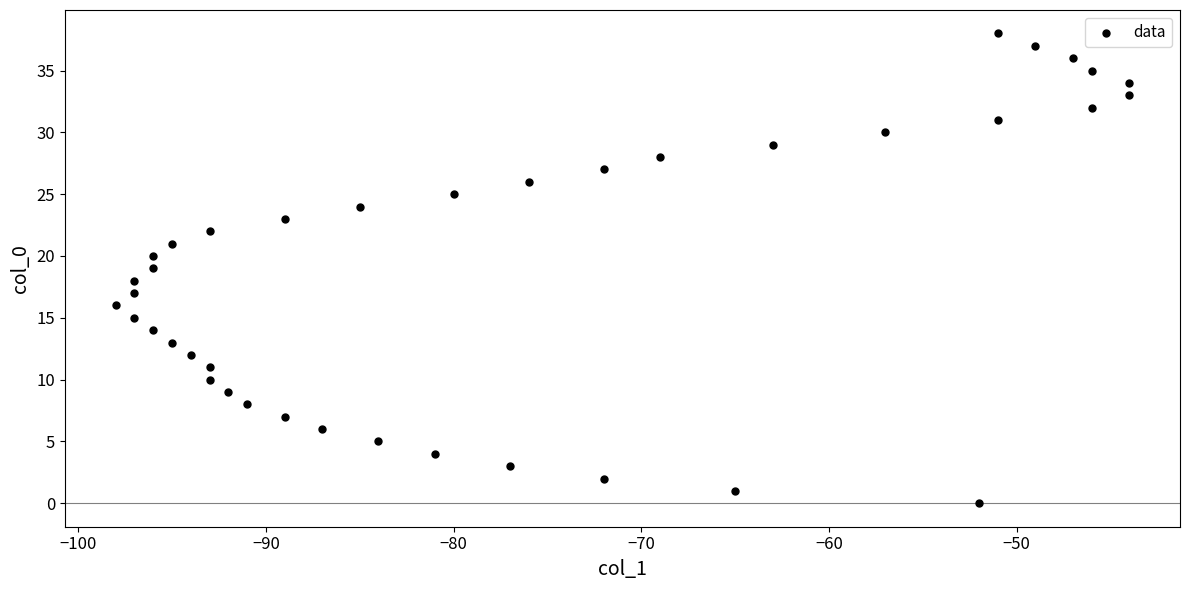

What is the range of X values (max minus min)?

54